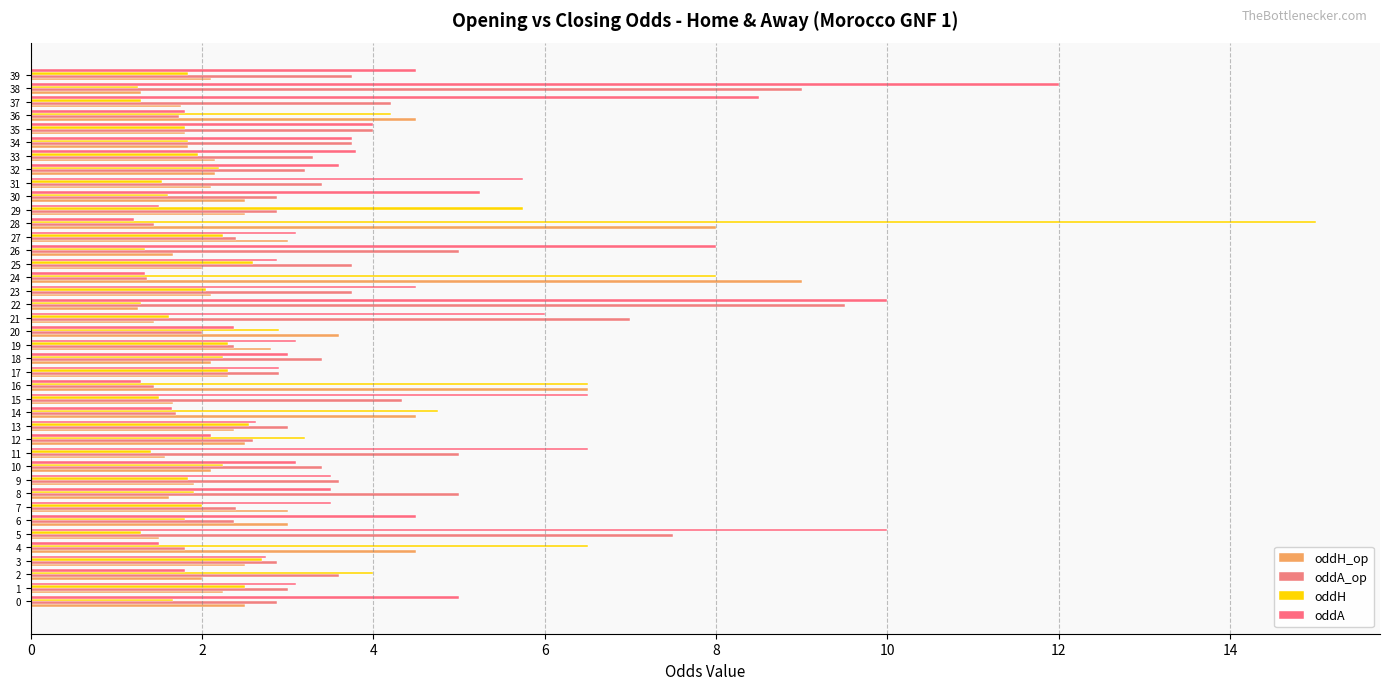

How many series are shown in this chart?

4